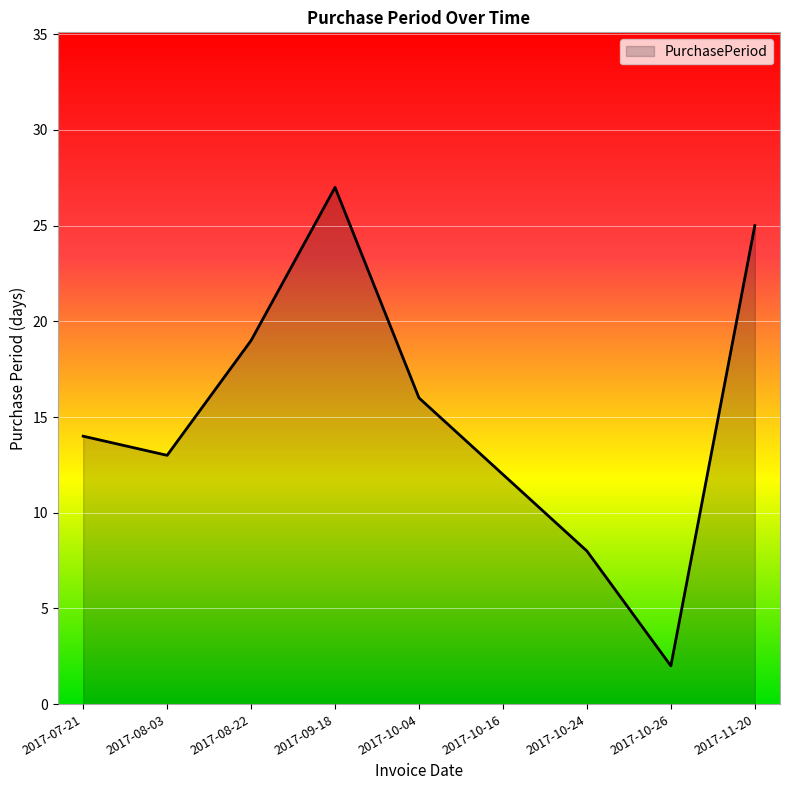

What is the greatest value displayed?

27